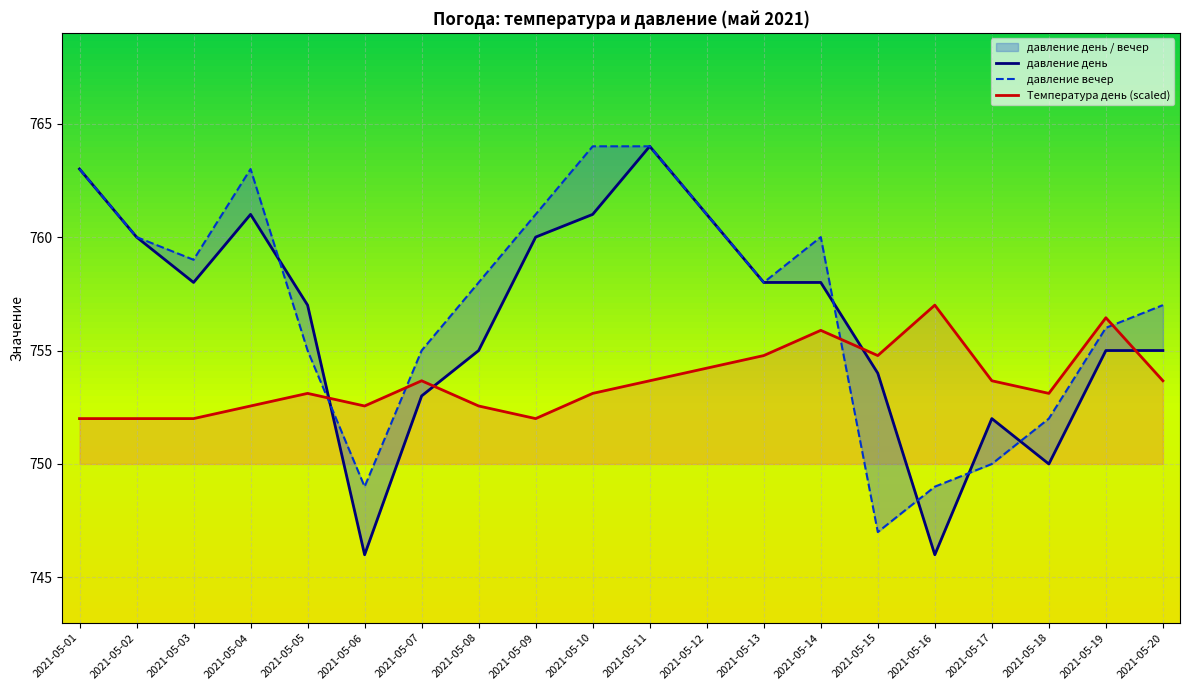

What is the total value across all series at 2021-05-05?

2265.1